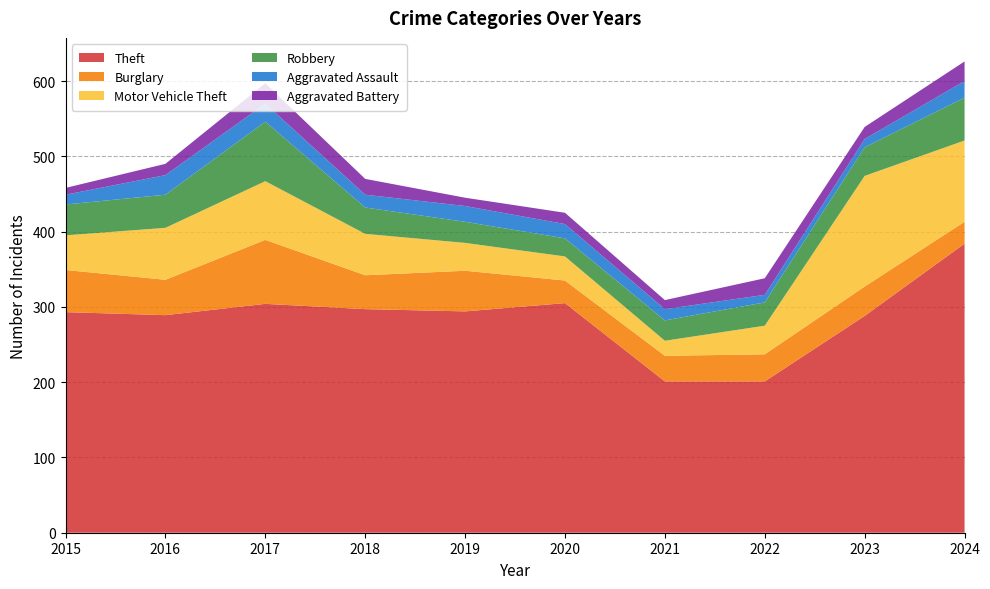

Reading left to right, list all the values displayed in this chart.

Theft: 293	289	304	297	294	305	201	201	288	384
Burglary: 56	47	85	45	54	30	34	36	39	29
Motor Vehicle Theft: 46	69	78	55	37	32	20	38	147	108
Robbery: 41	44	79	35	28	24	27	31	38	57
Aggravated Assault: 13	26	24	17	21	19	15	10	11	22
Aggravated Battery: 9	15	27	21	11	15	12	22	16	26